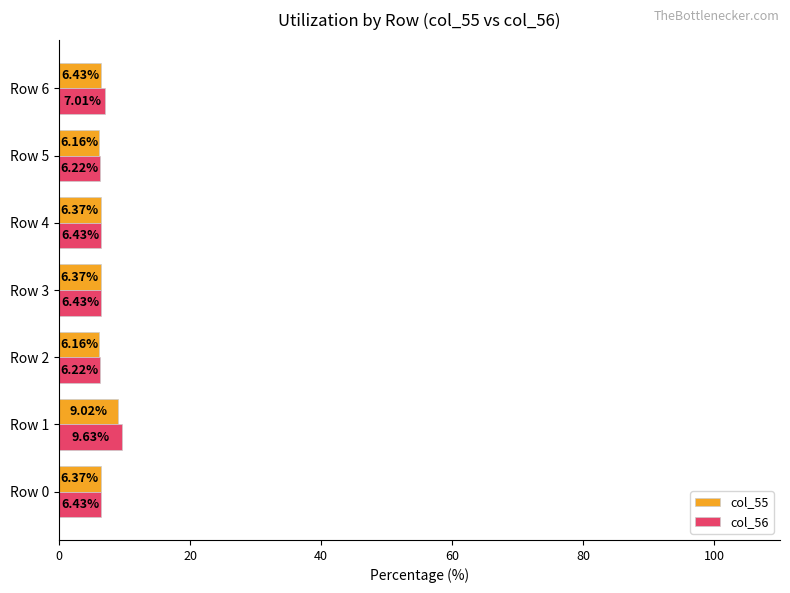

List the series in order of their overall mean, lowest first.

col_55, col_56